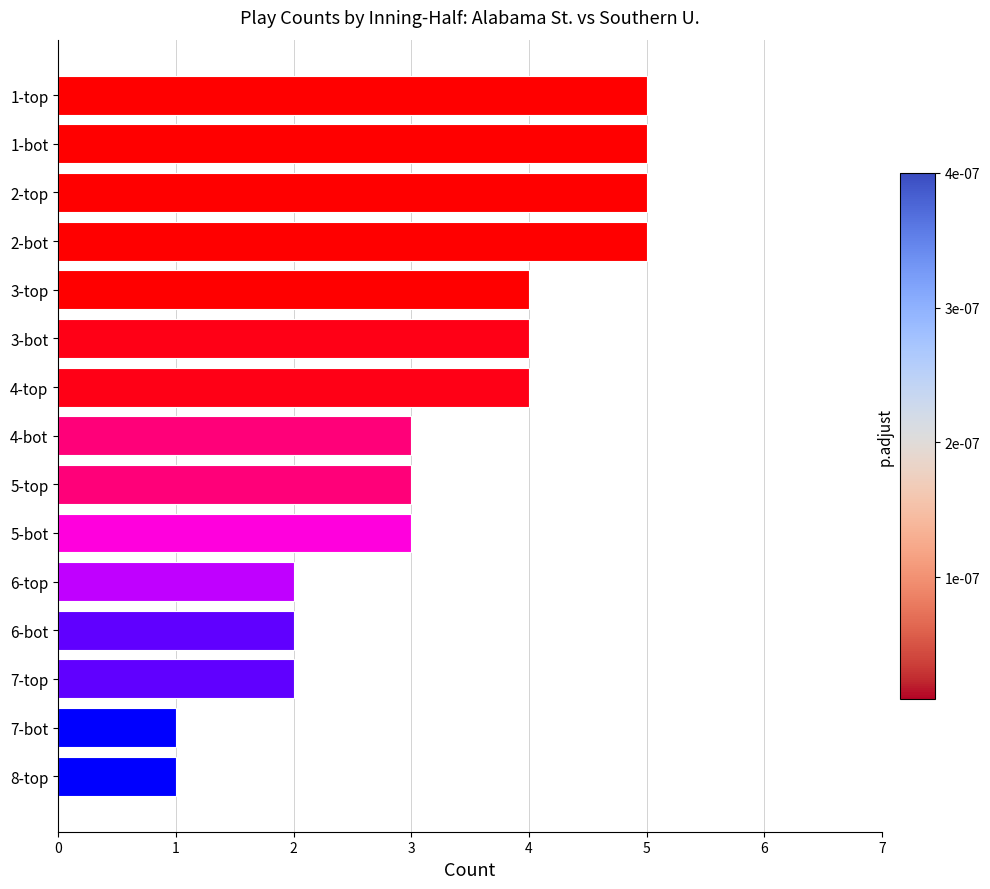

Are the bars horizontal?

Yes